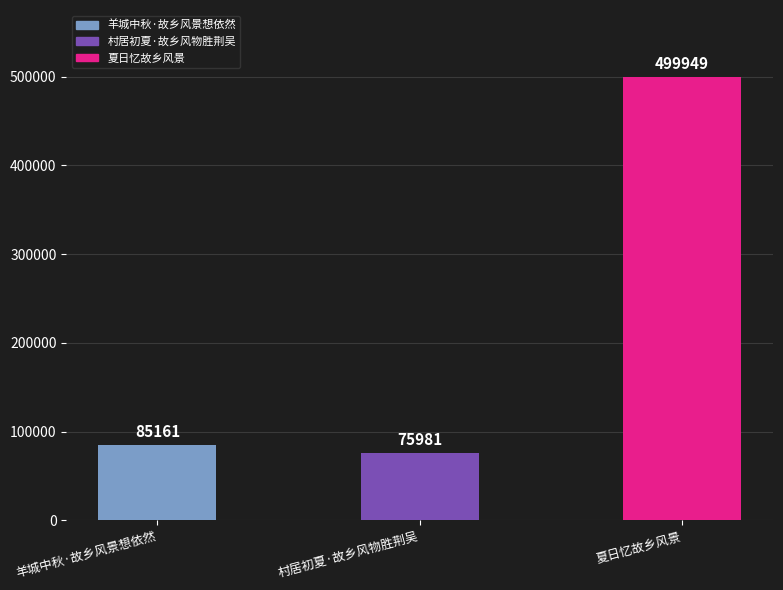

What is the change in value from 羊城中秋·故乡风景想依然 to 村居初夏·故乡风物胜荆吴?

-9180